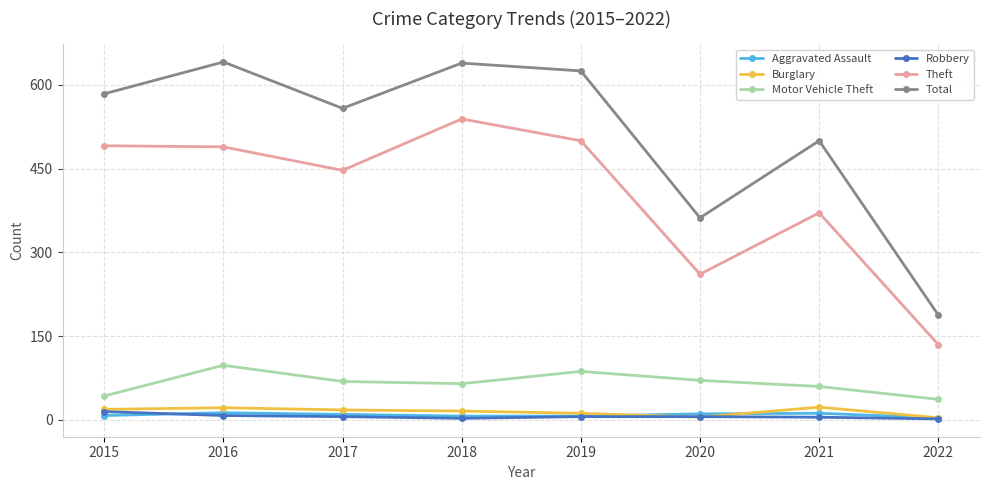

True or false: Aggravated Assault and Total cross at least once.

False